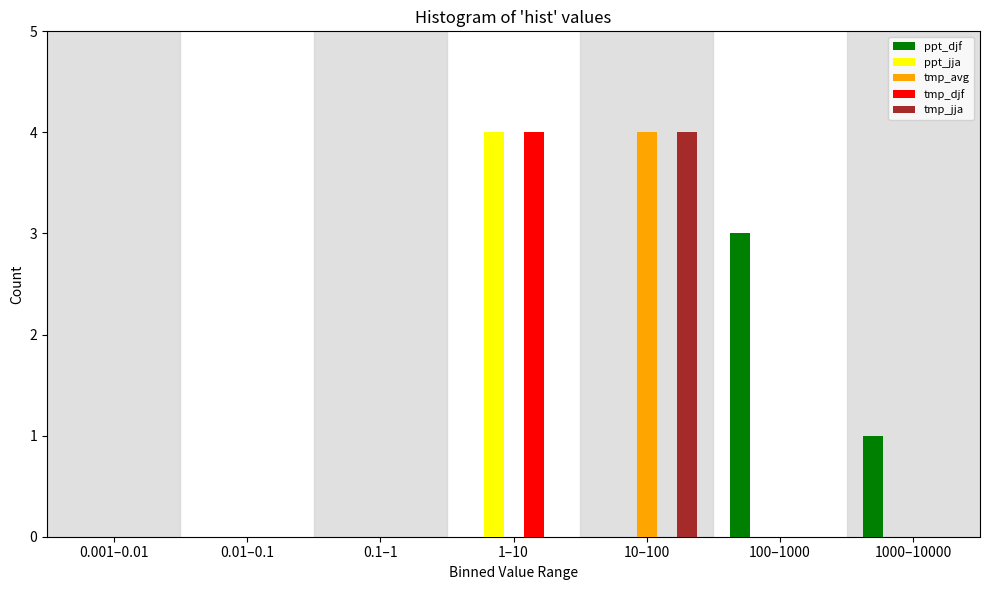

What is the maximum value for ppt_djf?

3